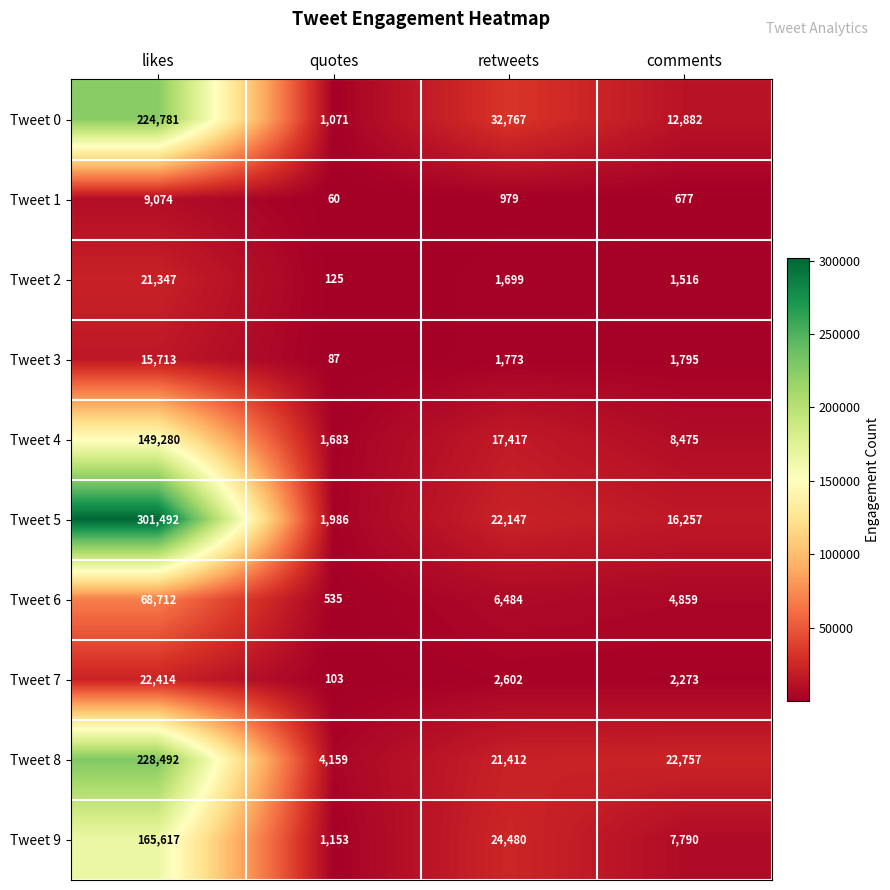

At which label is Tweet 5 closest to 151739?

retweets